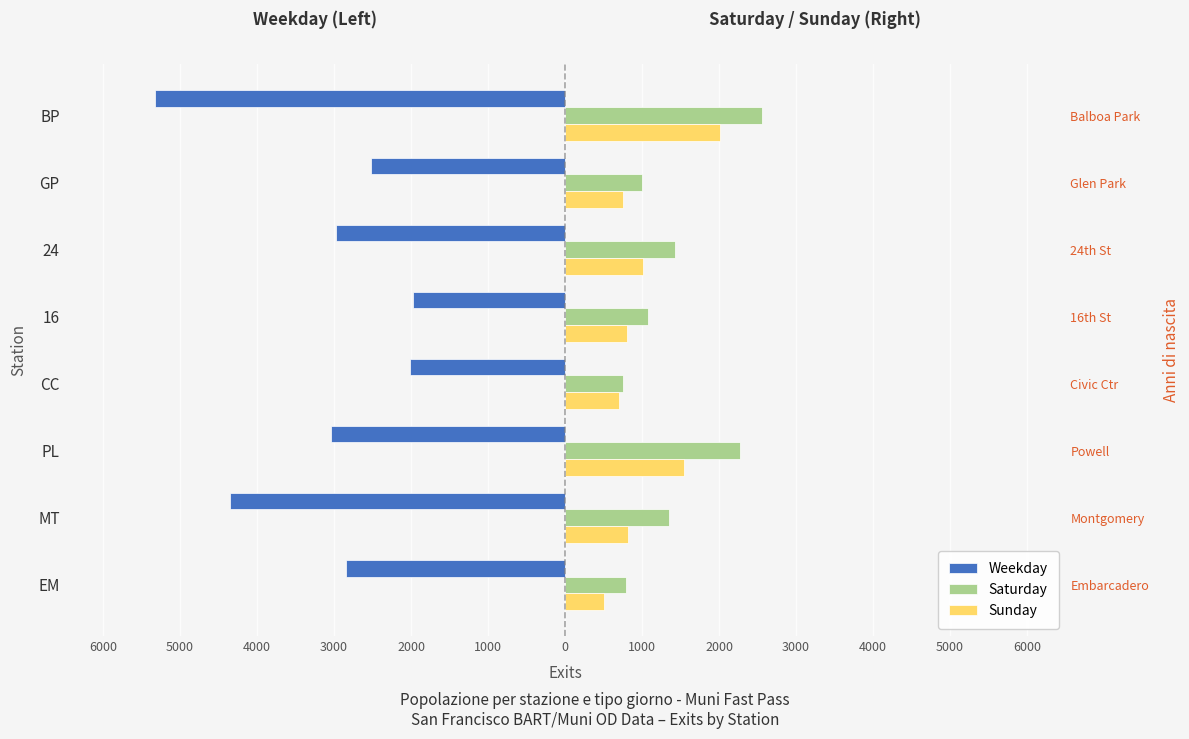

True or false: Sunday has a value of 1153.8 at 16.

False